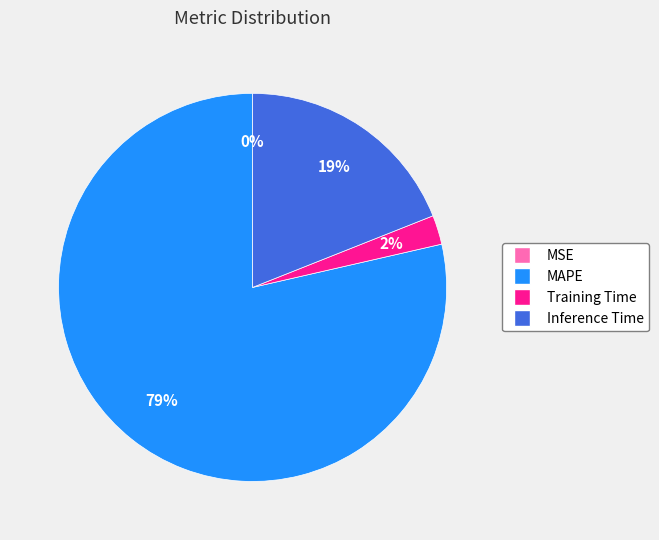

Do Inference Time and MAPE together represent more than half of the pie?

Yes